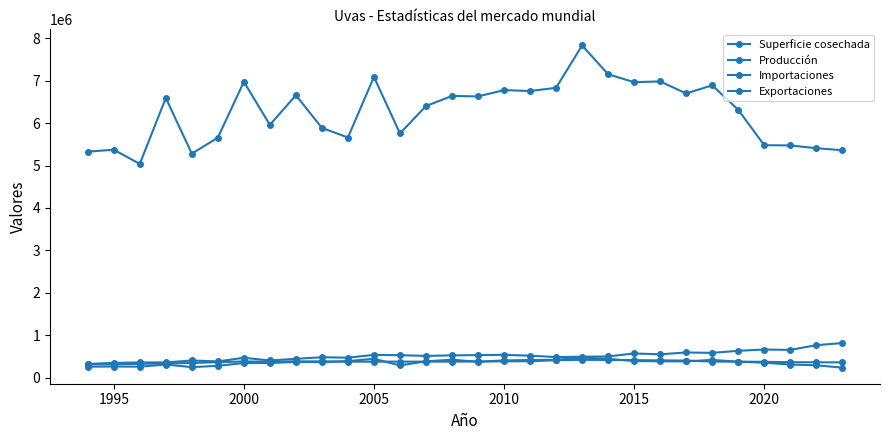

What are all the series names shown in the legend?

Superficie cosechada, Producción, Importaciones, Exportaciones